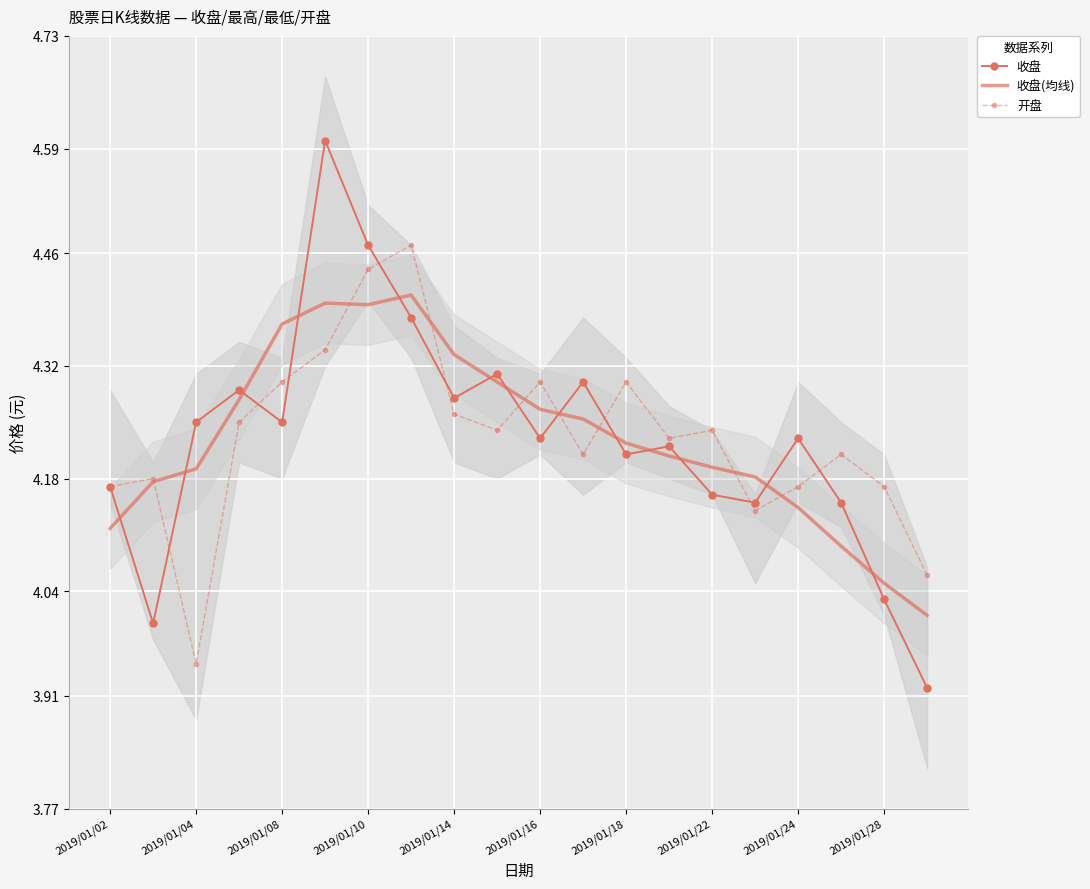

What is the sum of all 开盘 values?

84.6